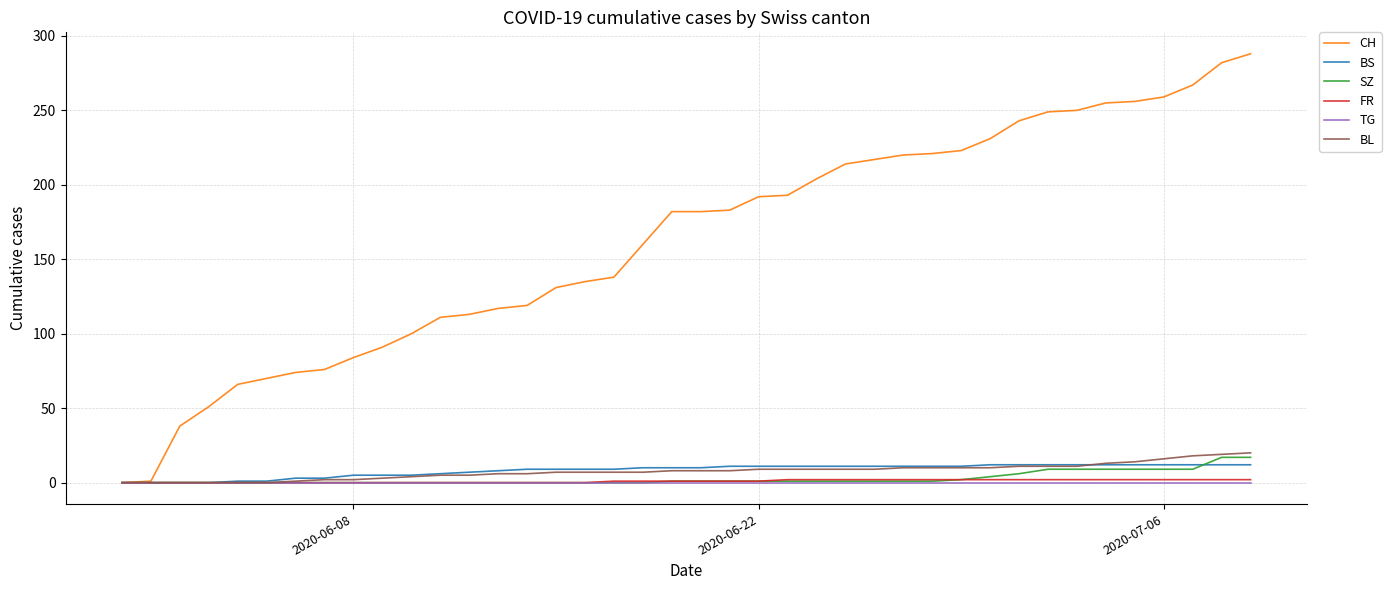

What is the maximum value shown in the chart?

288